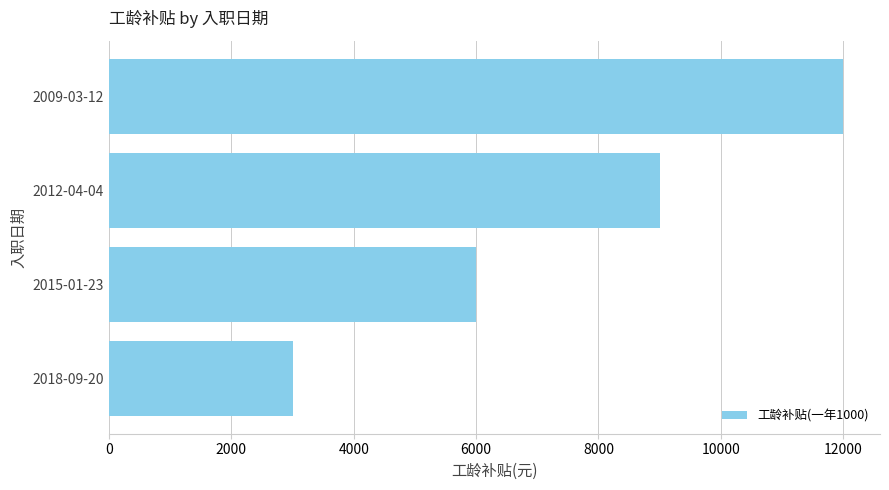

Which label corresponds to the largest value in the chart?

2009-03-12